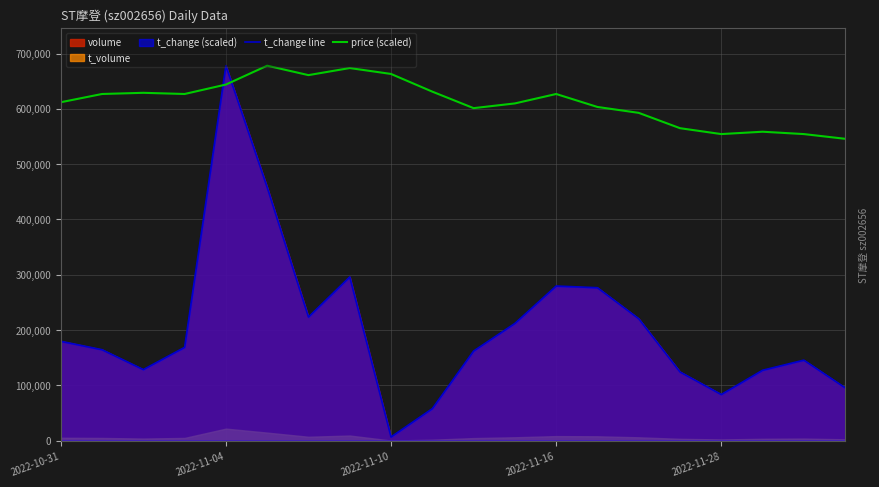

Read the t_change line value at 2022-11-10.

6702.0